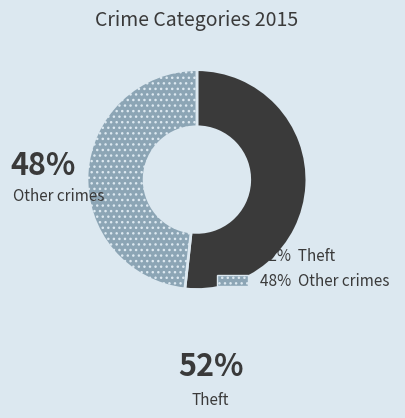

Does any single category account for the majority?

Yes